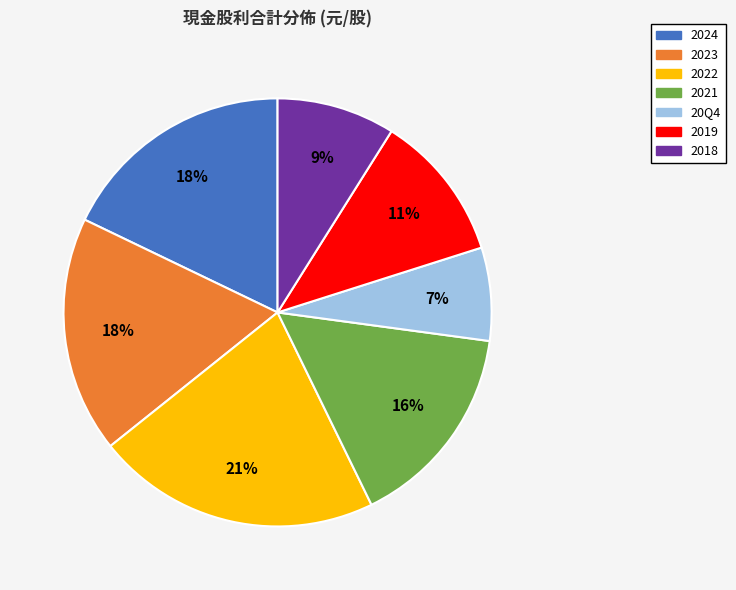

True or false: 20Q4 accounts for 1% of the total.

False